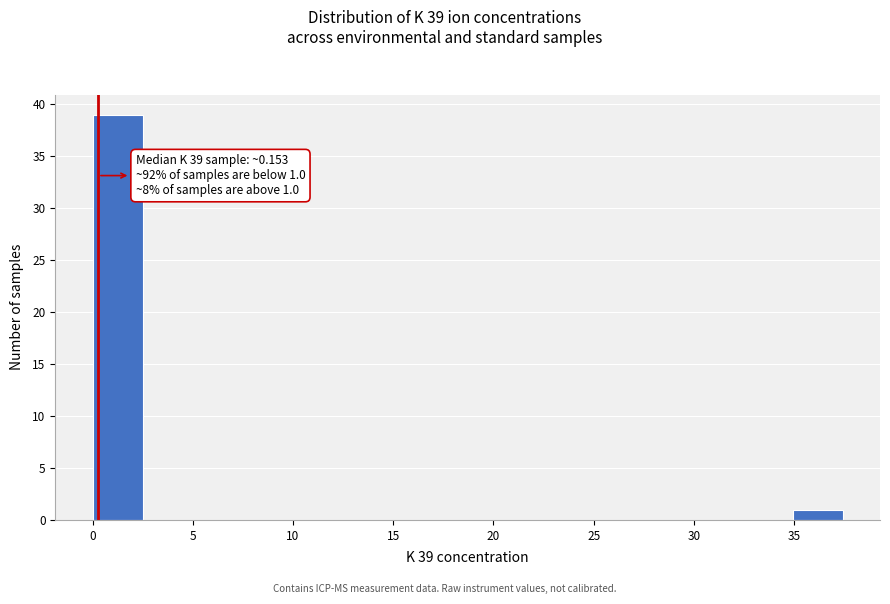

Which range on the x-axis has the tallest bar?

0.0 to 2.5